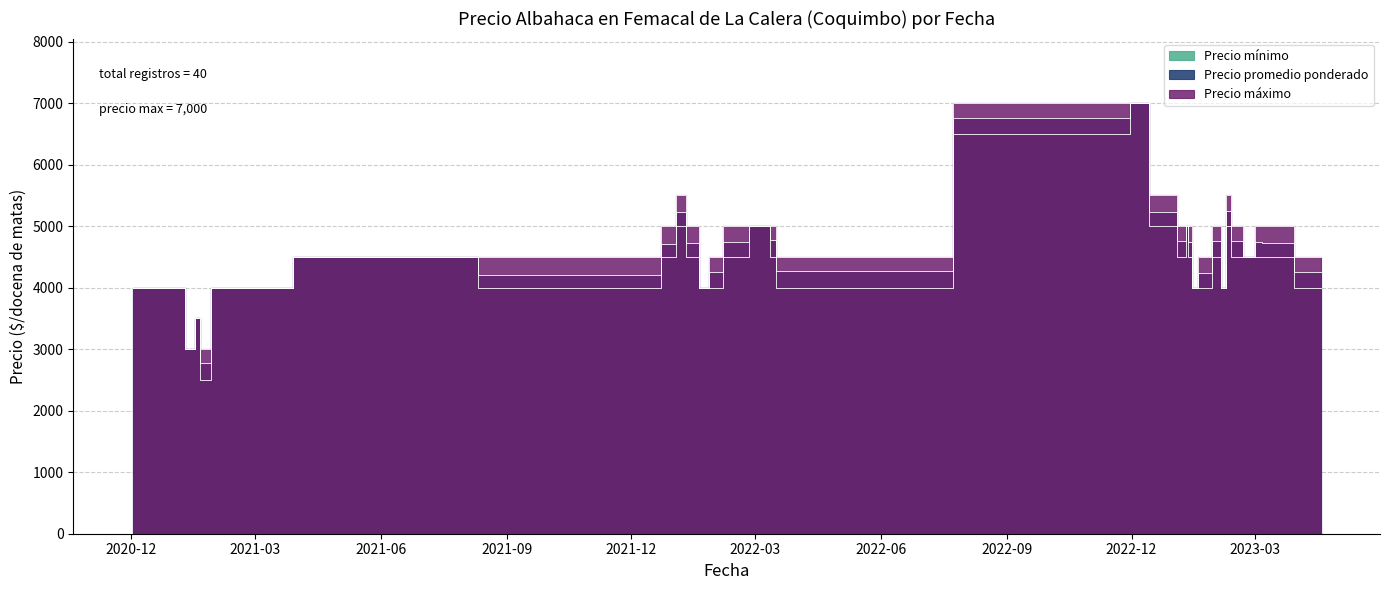

At which label does Precio promedio ponderado reach its peak?

2022-11-30